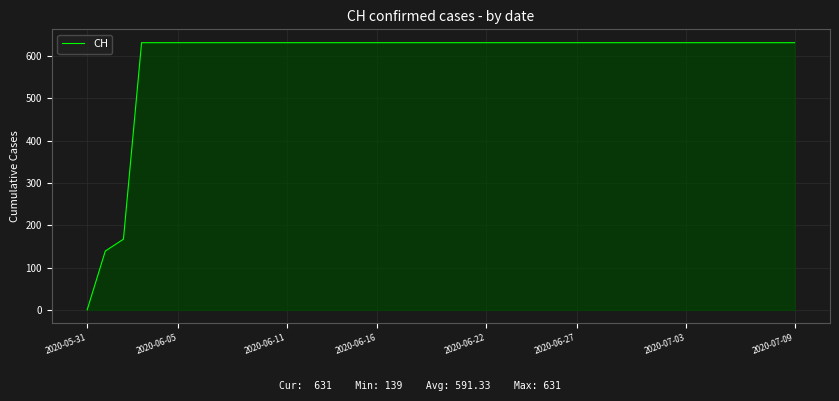

What is the greatest value displayed?

631